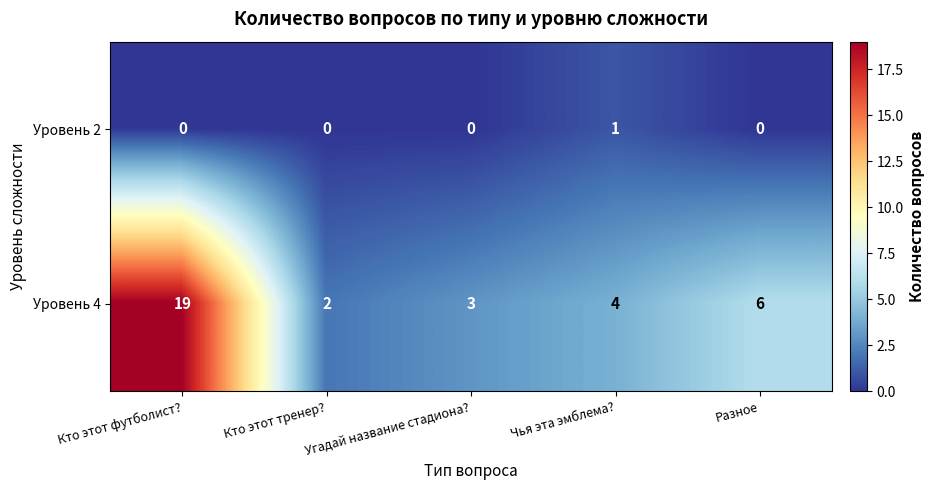

Between Кто этот тренер? and Угадай название стадиона?, which series saw the biggest shift?

Уровень 4